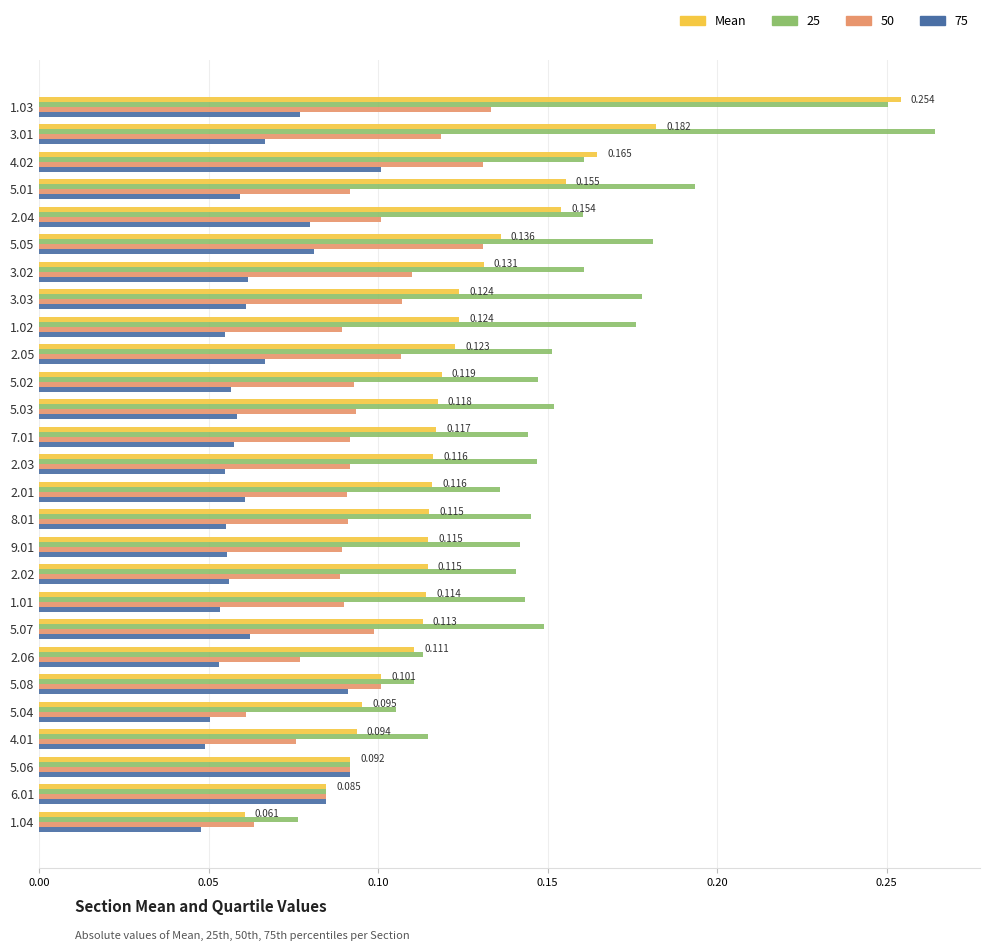

What position from the left is 0.15?

4